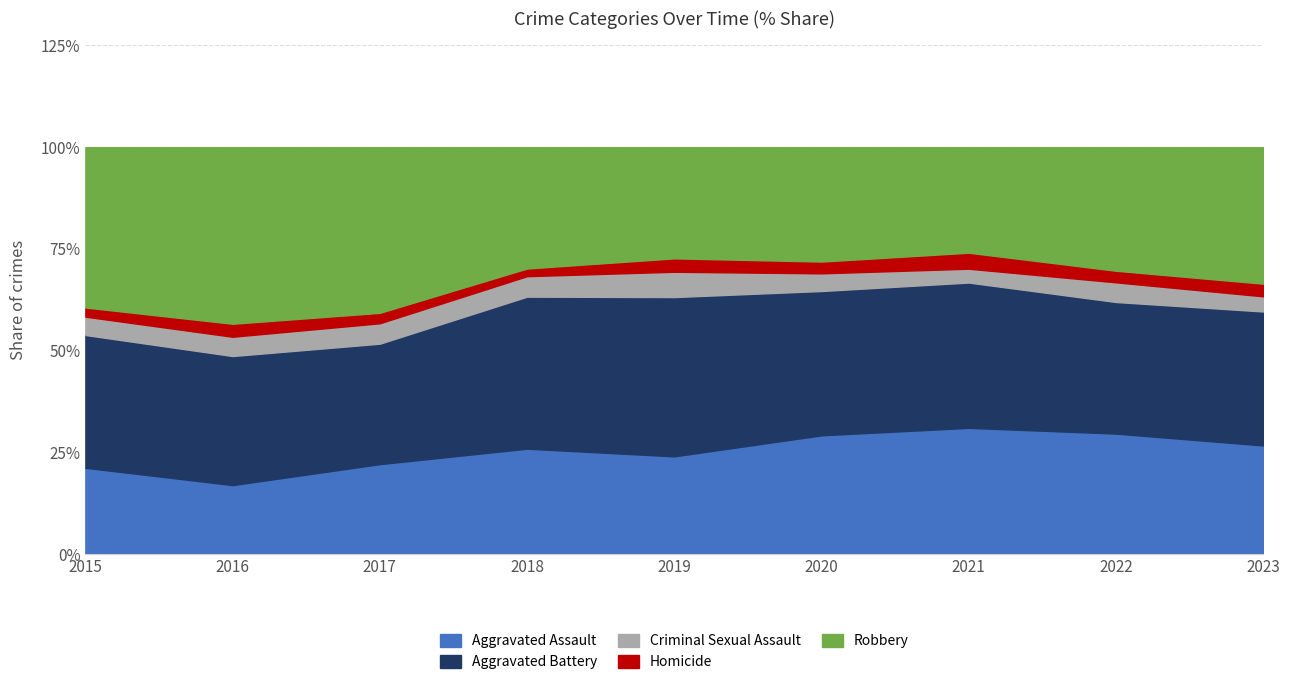

What is the difference between the Aggravated Assault values at 2022 and 2023?

2.9